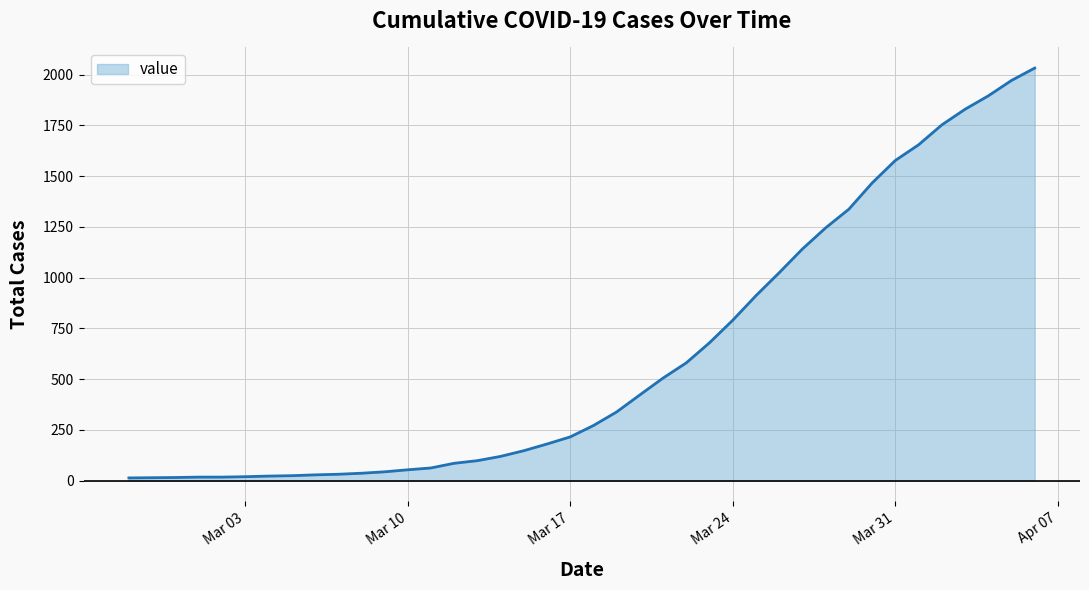

What is the maximum value shown in the chart?

2032